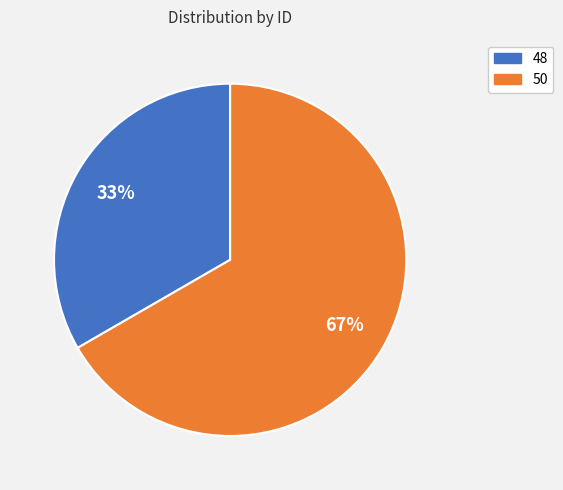

The 50 slice represents 59% of the pie. True or false?

False